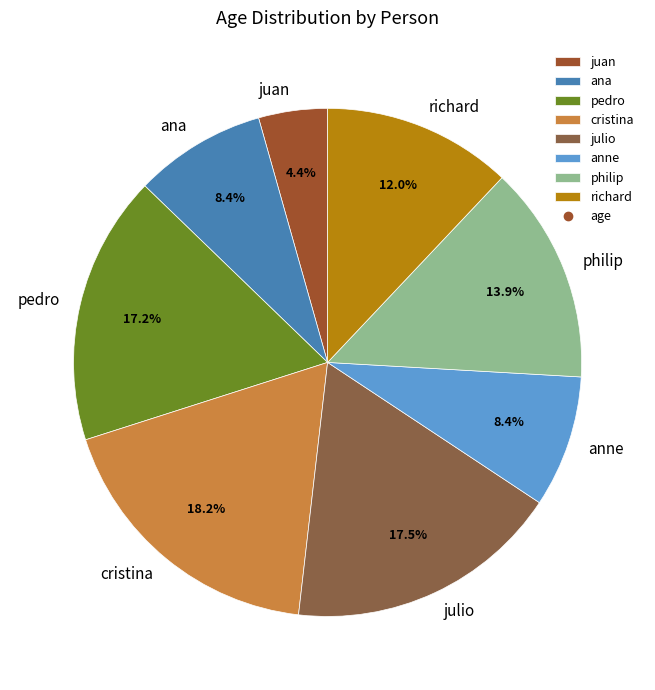

To the nearest percent, what portion does juan represent?

4%